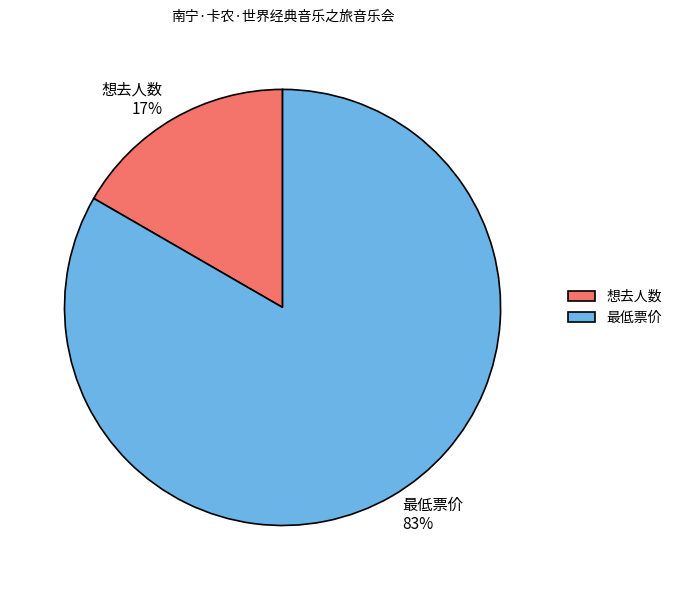

Which slice is the smallest?

想去人数